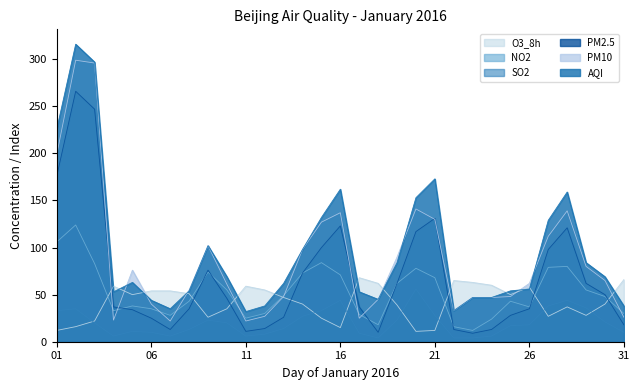

How many interior local peaks does the AQI series have?

6